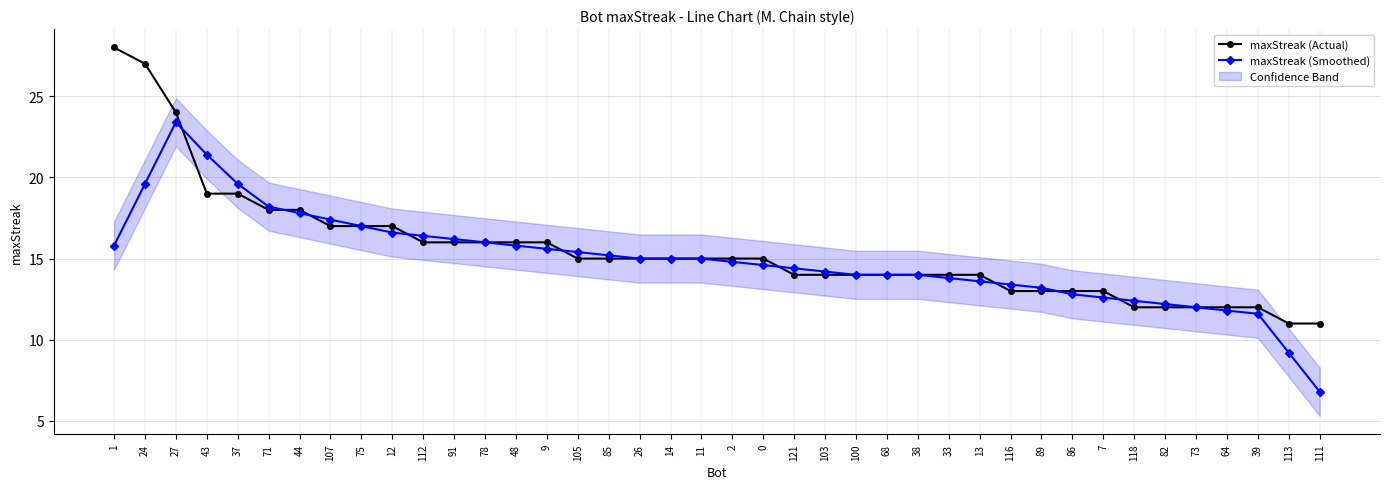

What is the difference between the second highest and minimum values in the maxStreak (Actual) series?

16.0